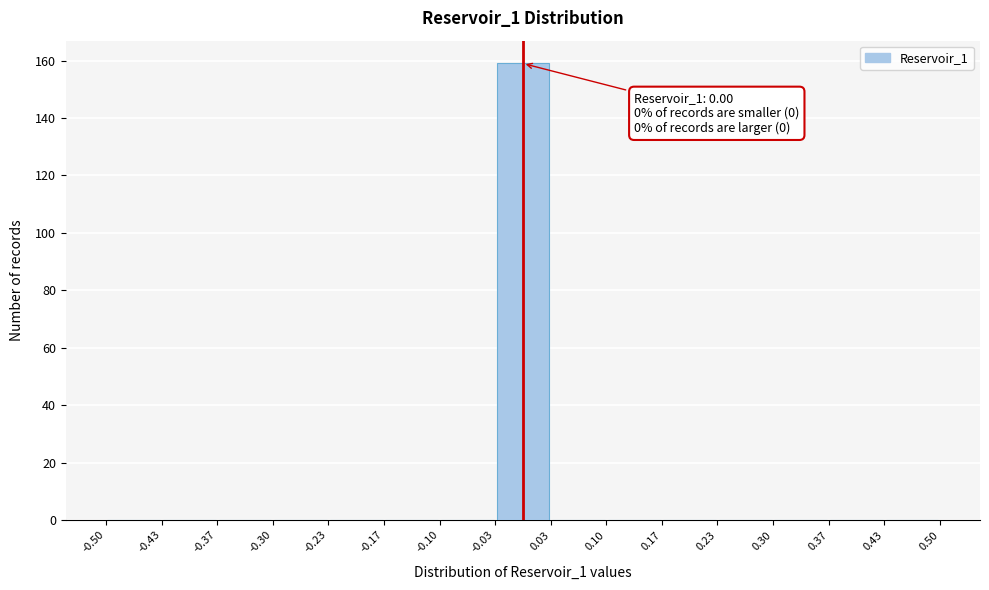

Over which range of the x-axis is the bar tallest?

-0.03 to 0.03